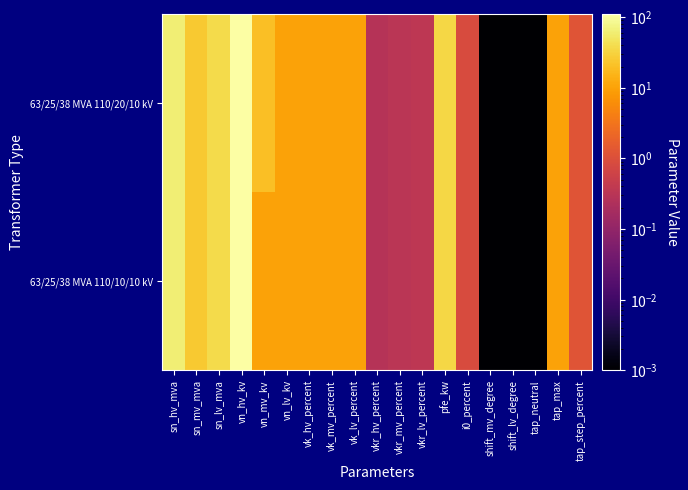

Rank the series by their maximum value, from highest to lowest.

63/25/38 MVA 110/20/10 kV, 63/25/38 MVA 110/10/10 kV